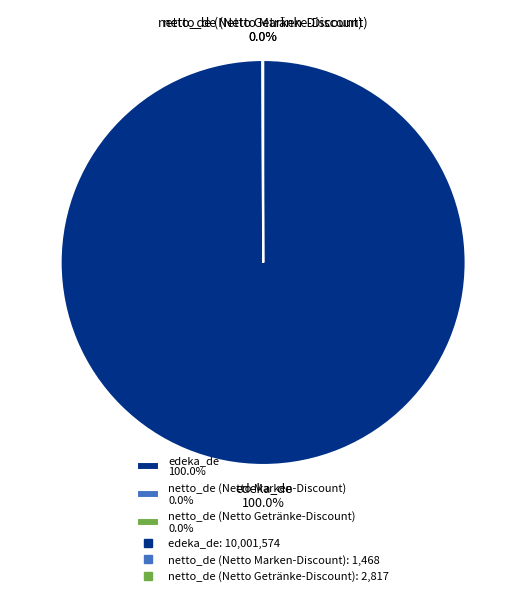

Is there any slice that represents more than half of the pie?

Yes